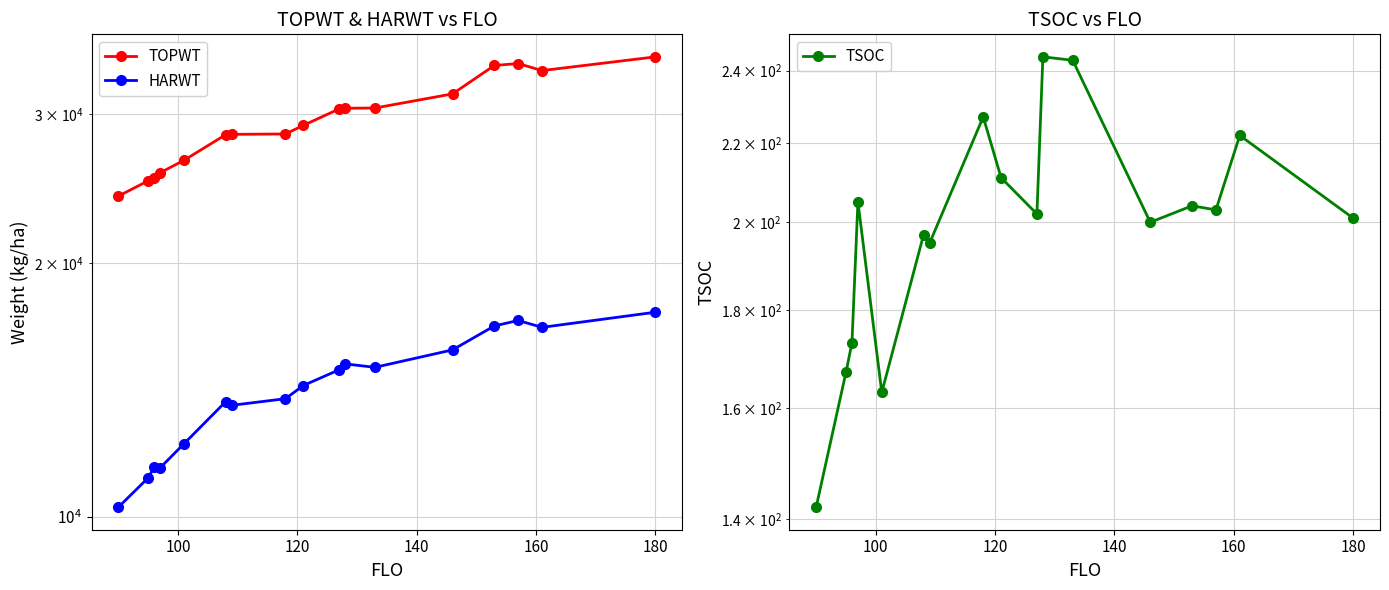

List the series in order of their peak value, highest first.

TOPWT, HARWT, TSOC